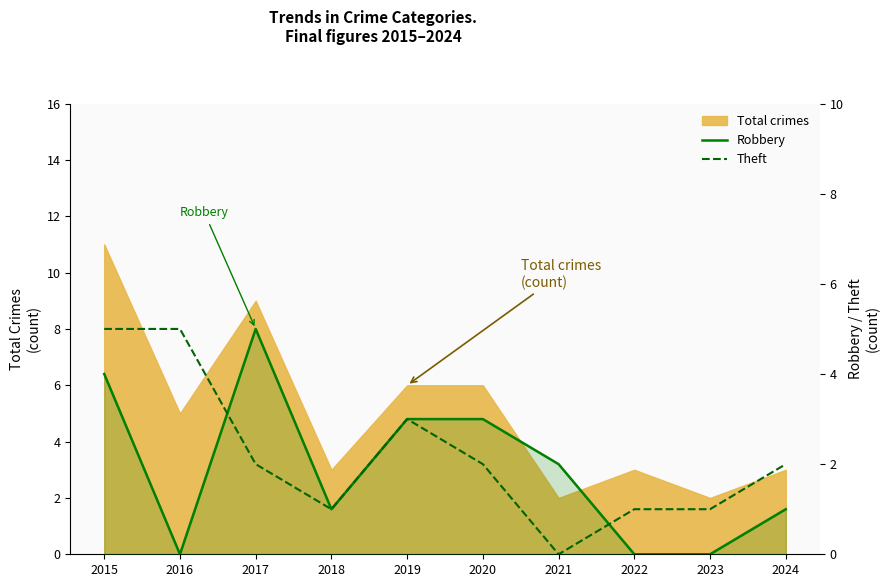

How many intersections are there between Robbery and Theft?

2